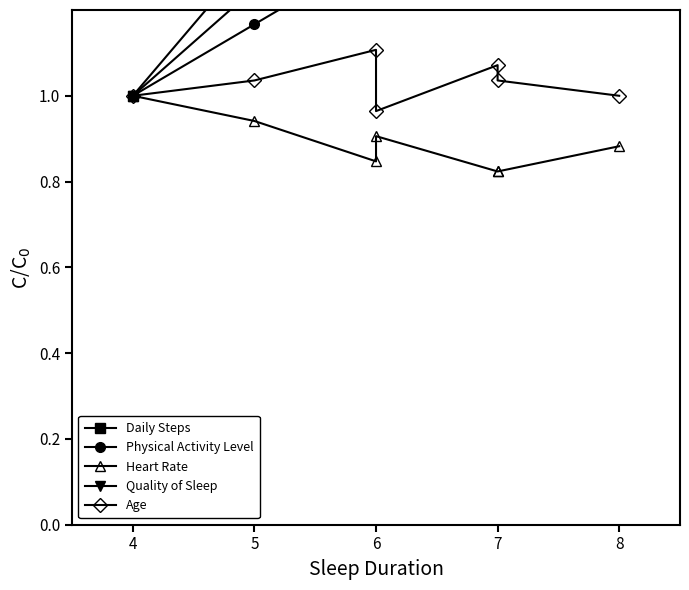

Which label corresponds to the smallest value in the chart?

7